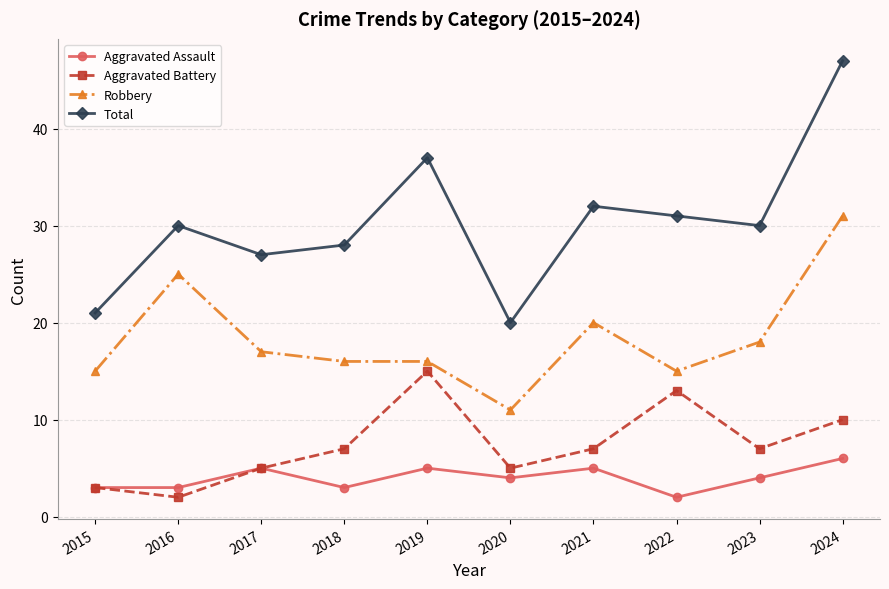

What is the difference between the Aggravated Battery values at 2021 and 2024?

3